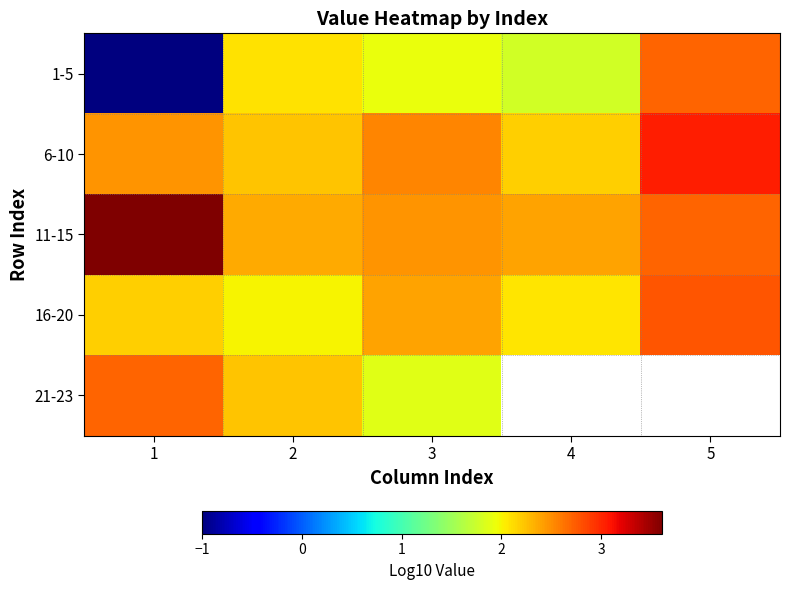

Which series has the largest total across all categories?

11-15